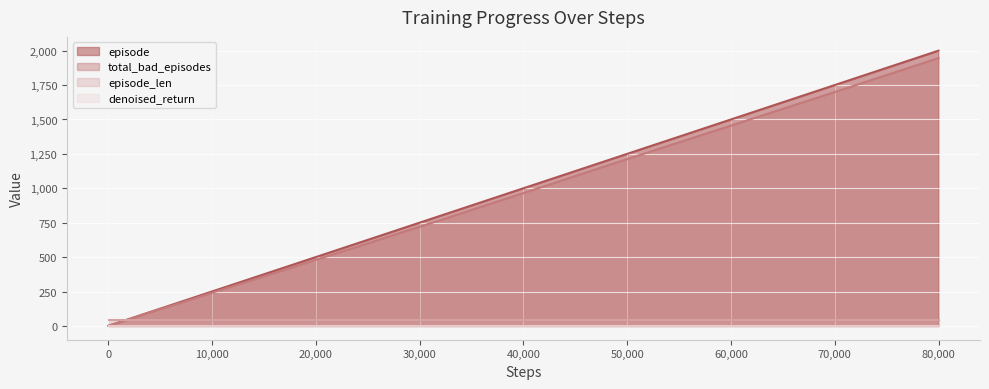

Which series has the largest range (max minus min)?

episode